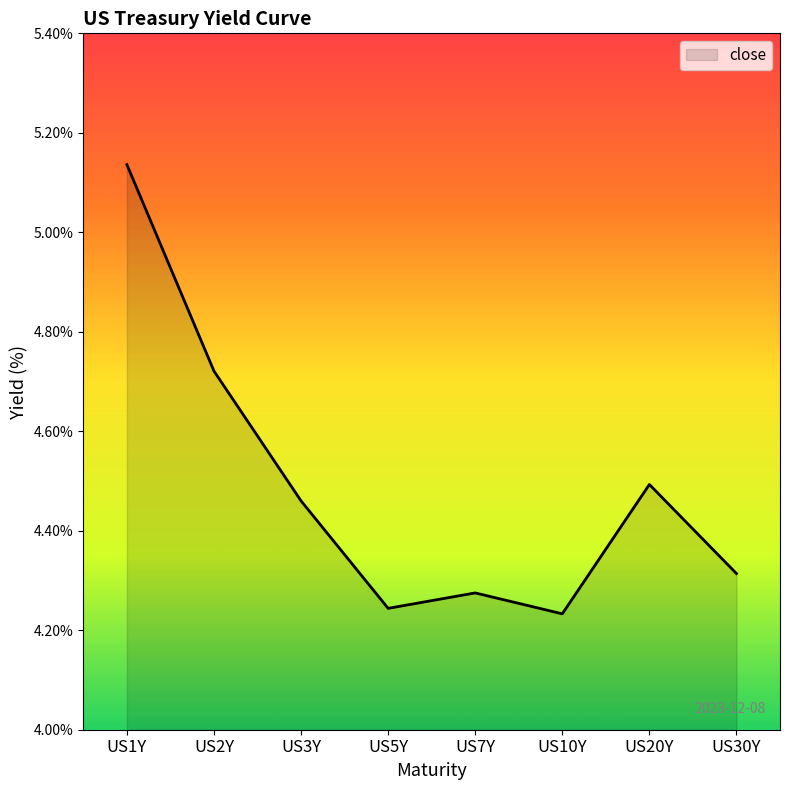

Approximately how many times larger is the value at US30Y compared to US5Y?

1.0